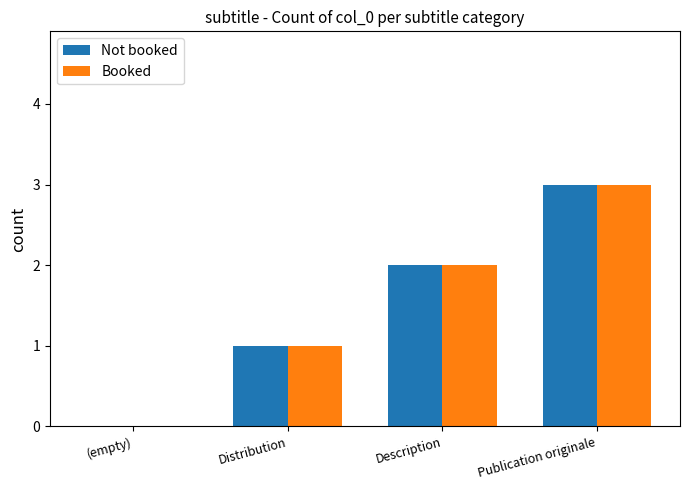

Reading left to right, extract all data points from this chart.

Not booked: (empty)=0	Distribution=1	Description=2	Publication originale=3
Booked: (empty)=0	Distribution=1	Description=2	Publication originale=3